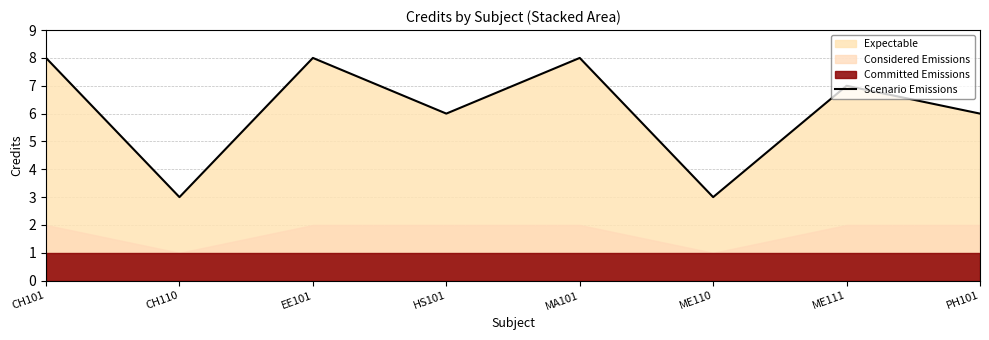

Which category has the lowest value across all series?

CH110